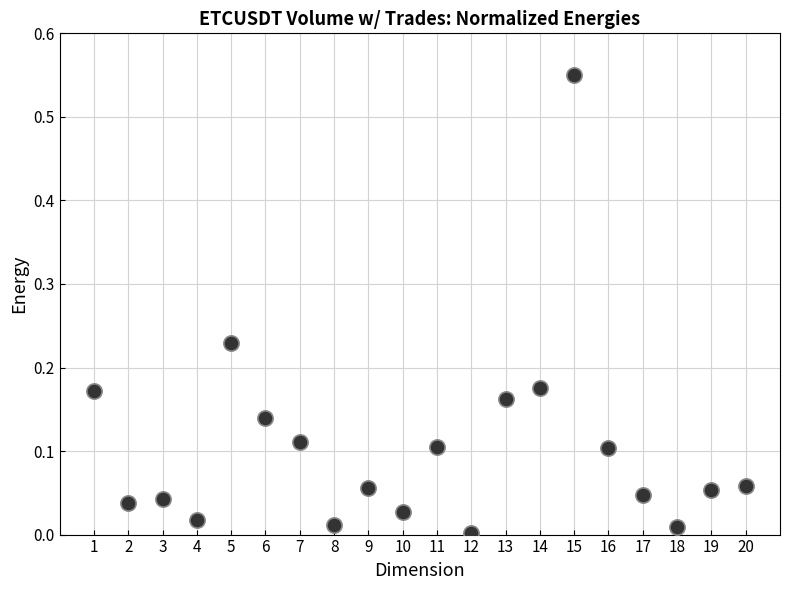

What is the range of X values (max minus min)?

19.0